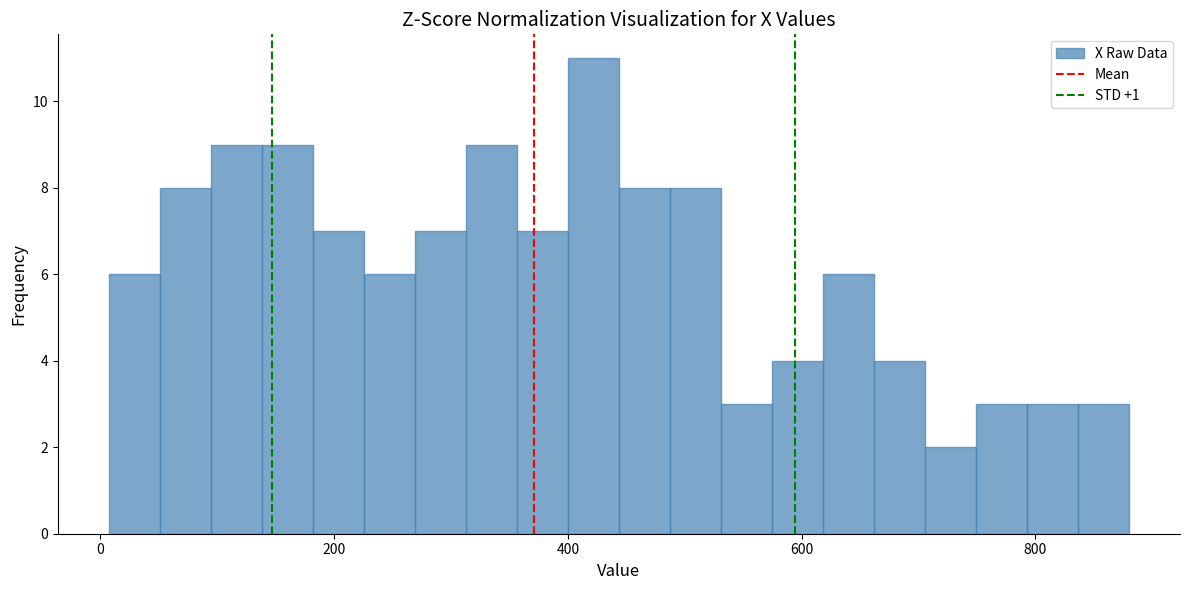

Read against the x-axis, roughly where is the centre of the tallest bar?

420